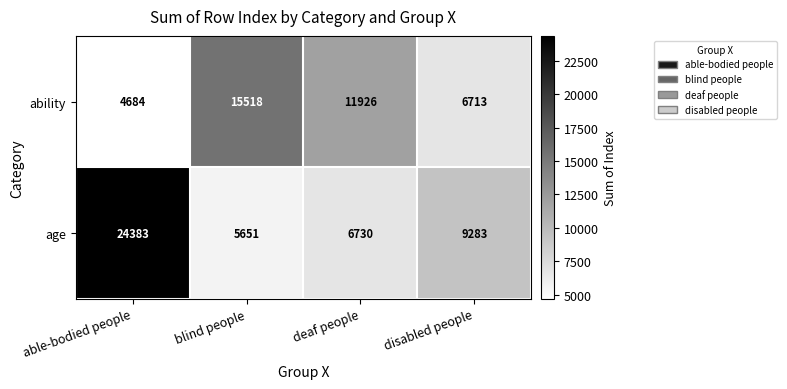

The ability series shows 2161 at disabled people. True or false?

False